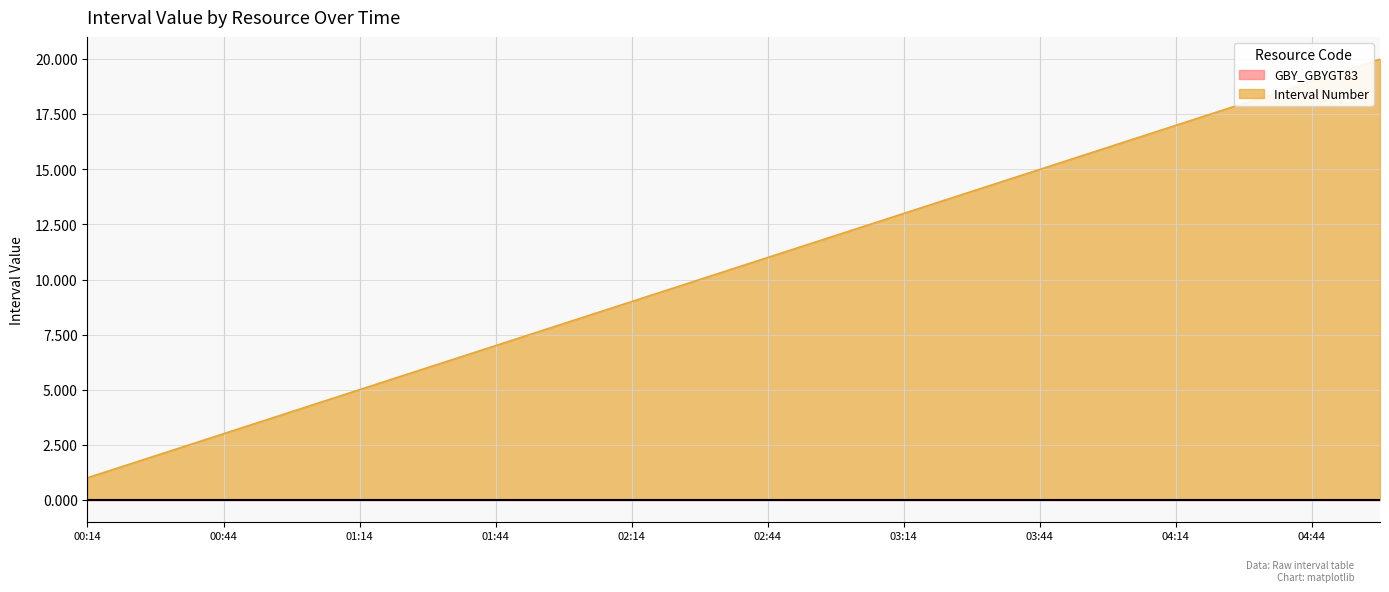

What is the sum of all values?

210